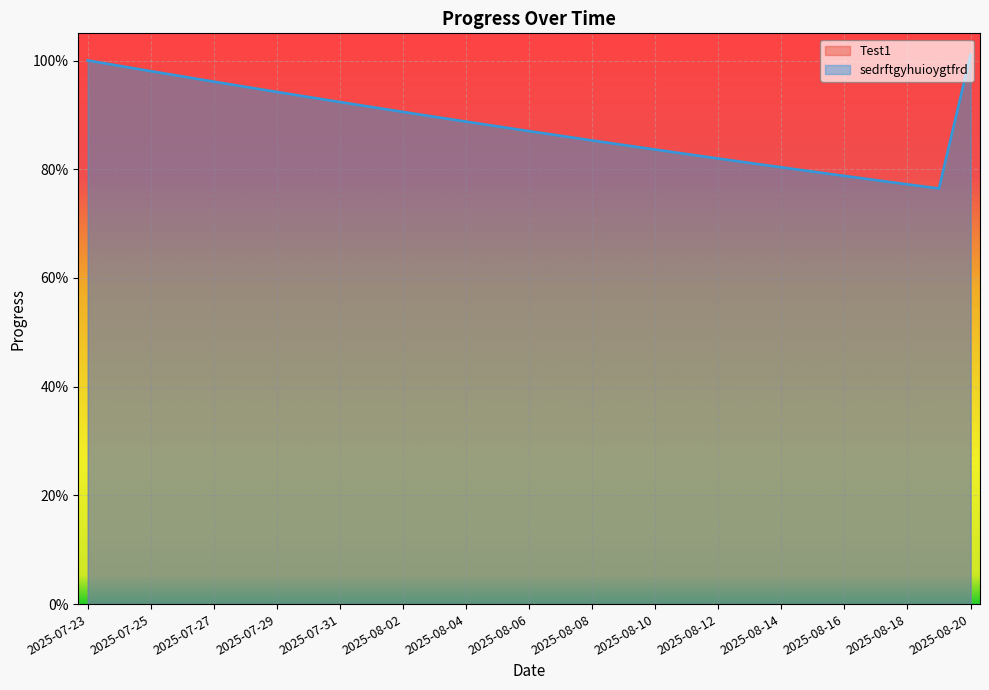

Which series has the widest spread of values?

Test1